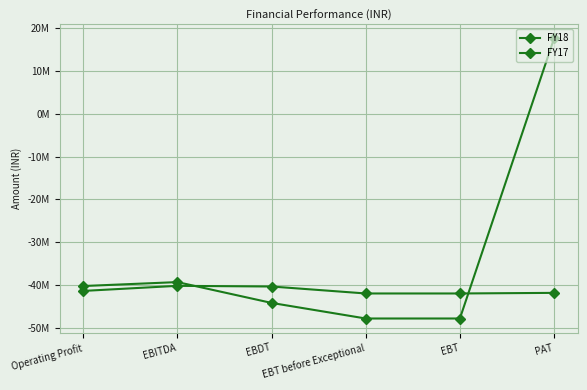

How many intersections are there between FY18 and FY17?

2